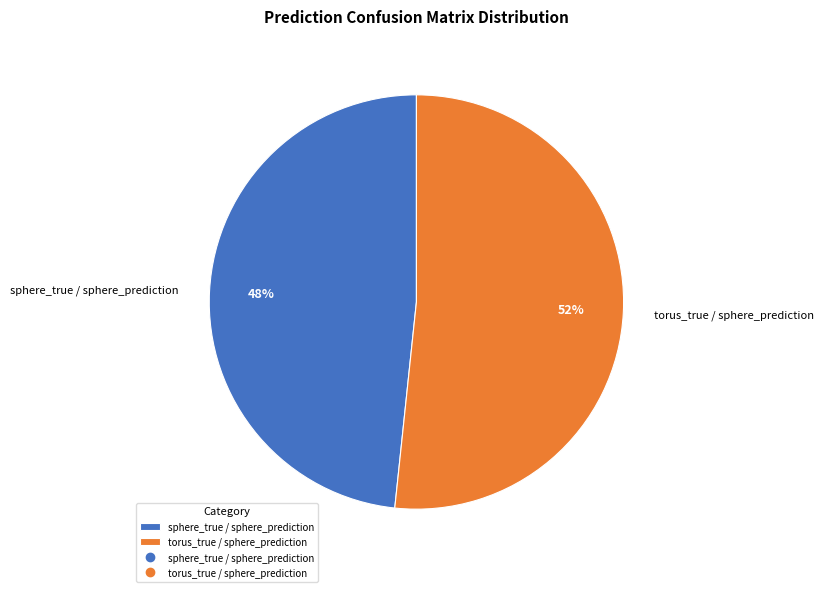

To the nearest percent, what is the average slice percentage?

50%